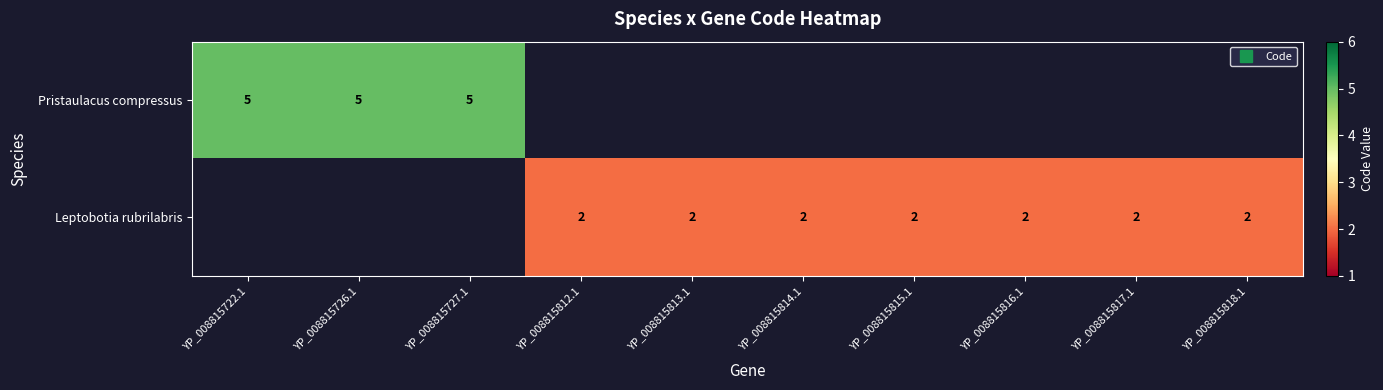

Which category has the highest value across all series?

YP_008815722.1